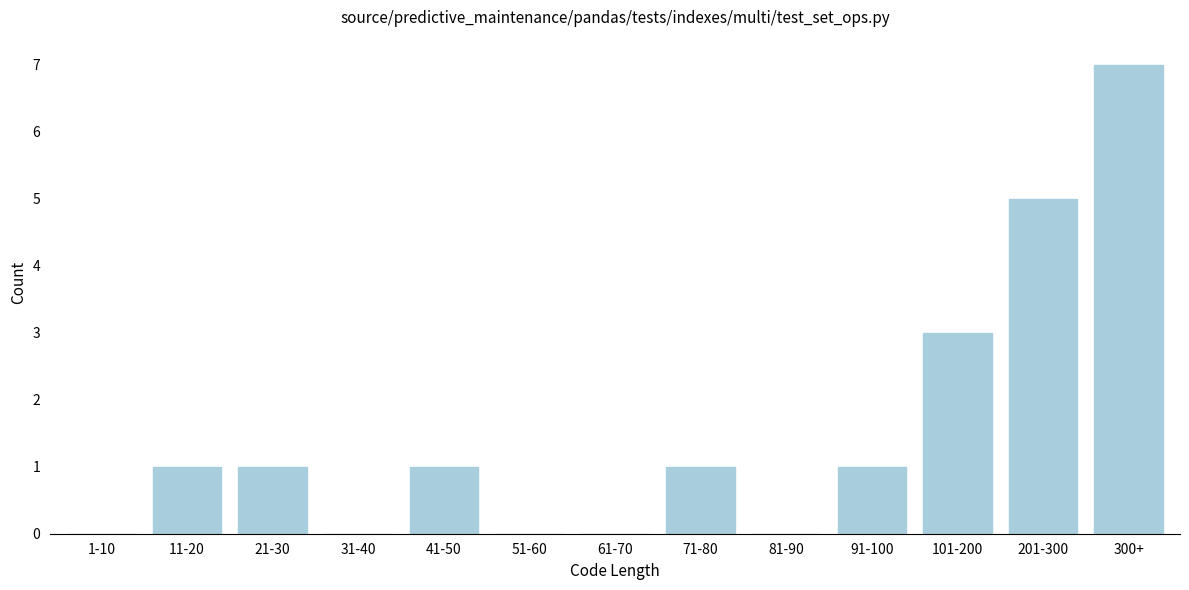

Reading left to right, extract all data points from this chart.

1-10=0	11-20=1	21-30=1	31-40=0	41-50=1	51-60=0	61-70=0	71-80=1	81-90=0	91-100=1	101-200=3	201-300=5	300+=7